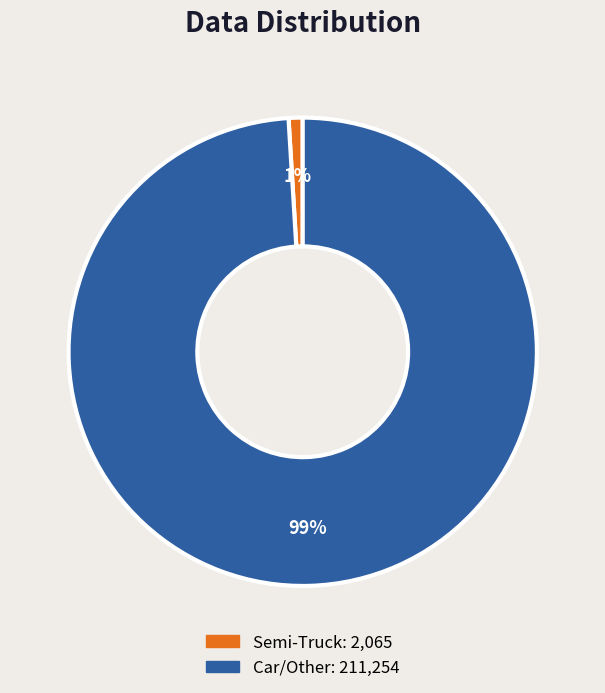

To the nearest percent, what is the average slice percentage?

50%